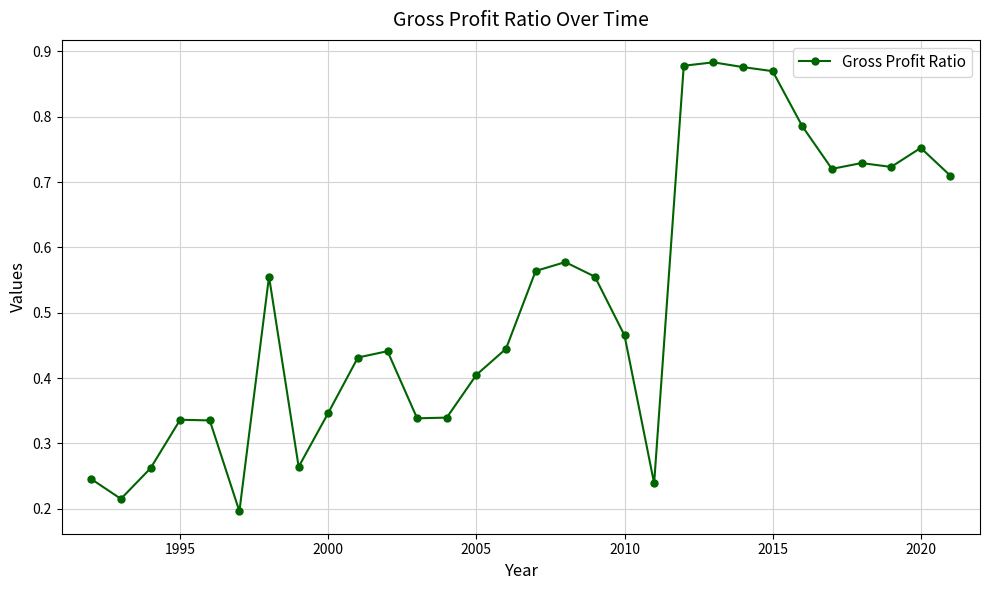

True or false: there are more than 0 points higher than both neighbors.

True